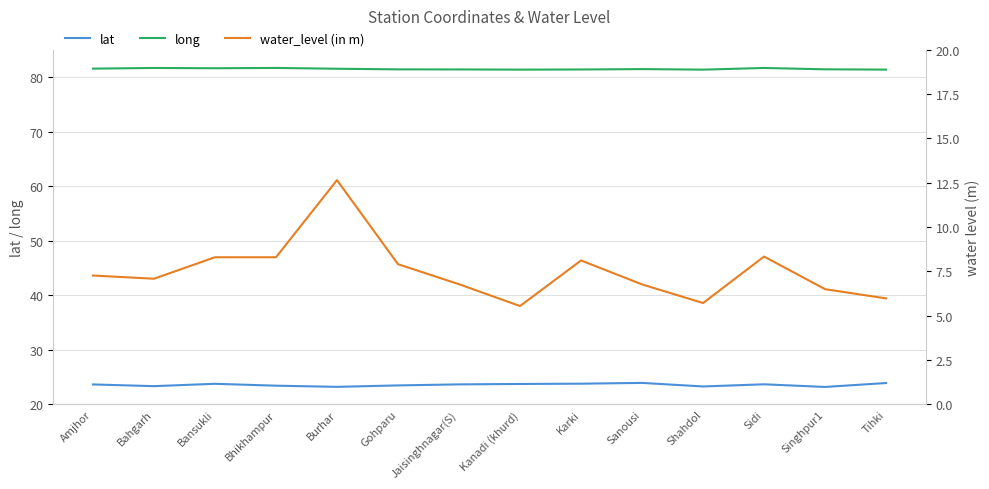

What is the label of the 7th point from the left?

Jaisinghnagar(S)